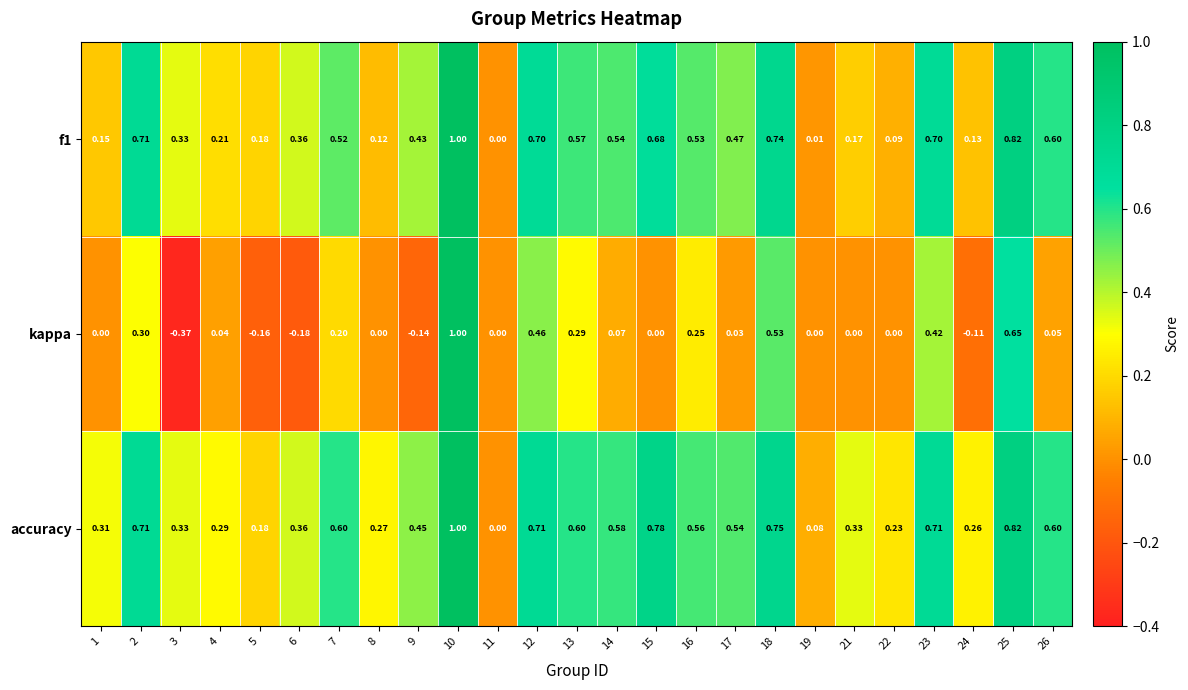

Which series has the widest spread of values?

kappa